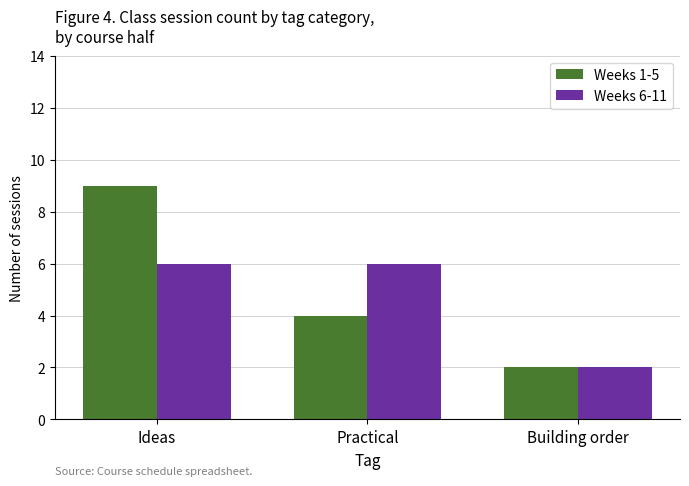

What is the sum of all Weeks 1-5 values?

15